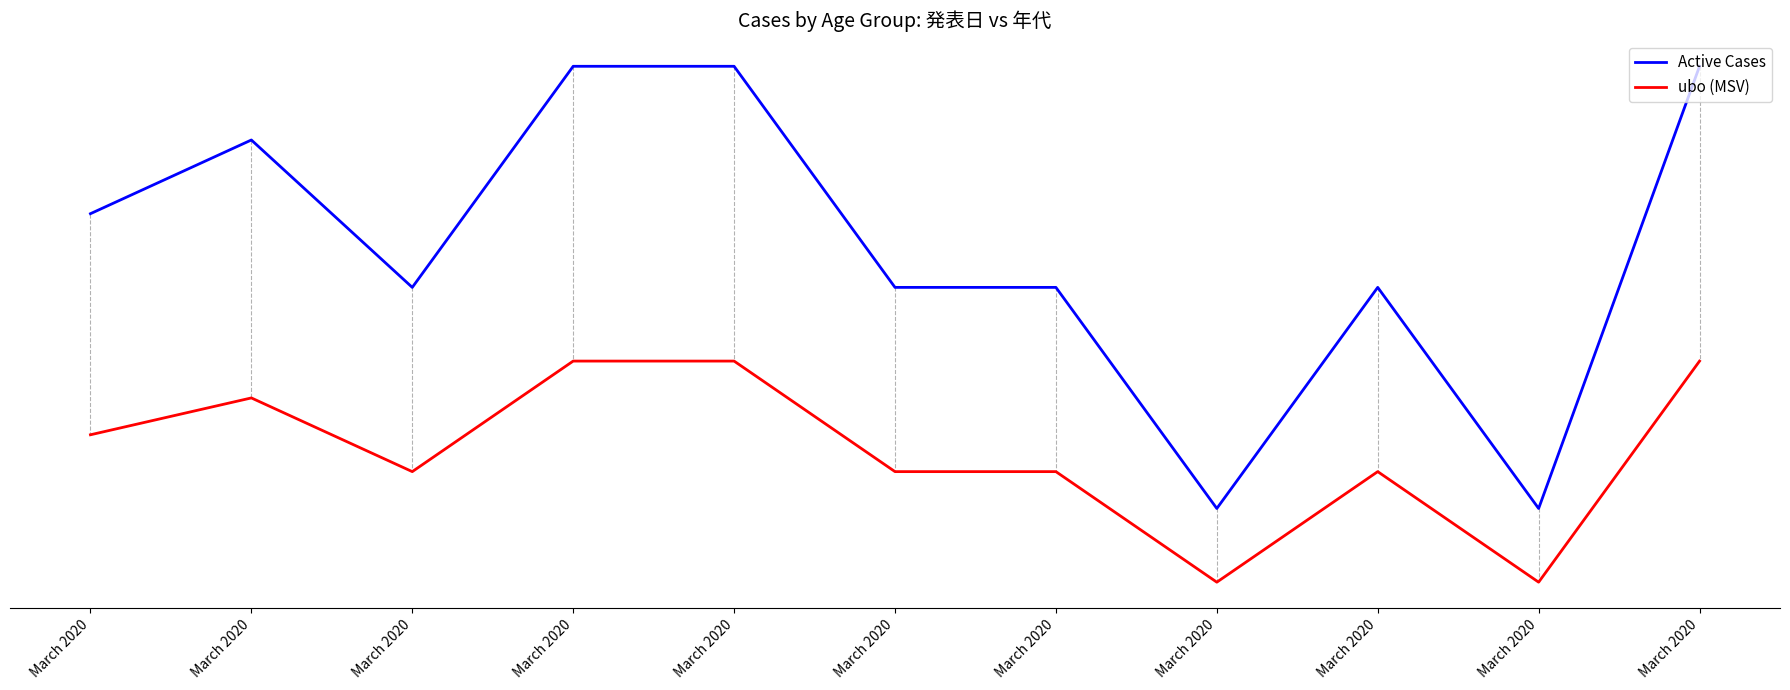

Which series has the largest total across all categories?

Active Cases